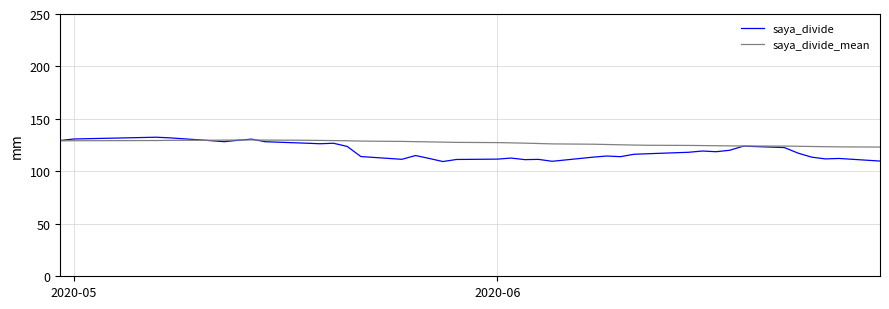

What is the difference between the second highest and minimum values in the saya_divide_mean series?

6.7